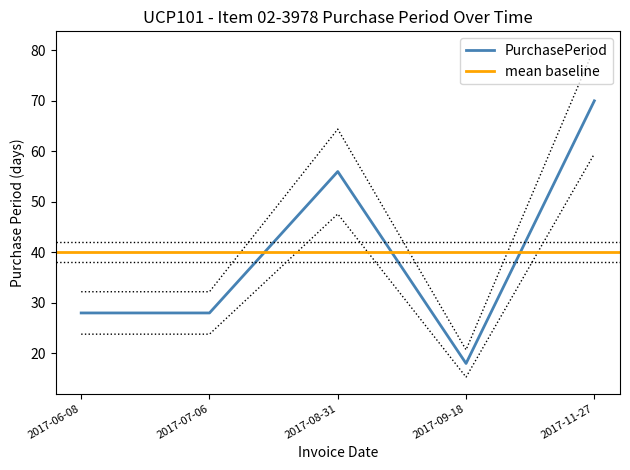

Read the value at 2017-09-18.

15.3